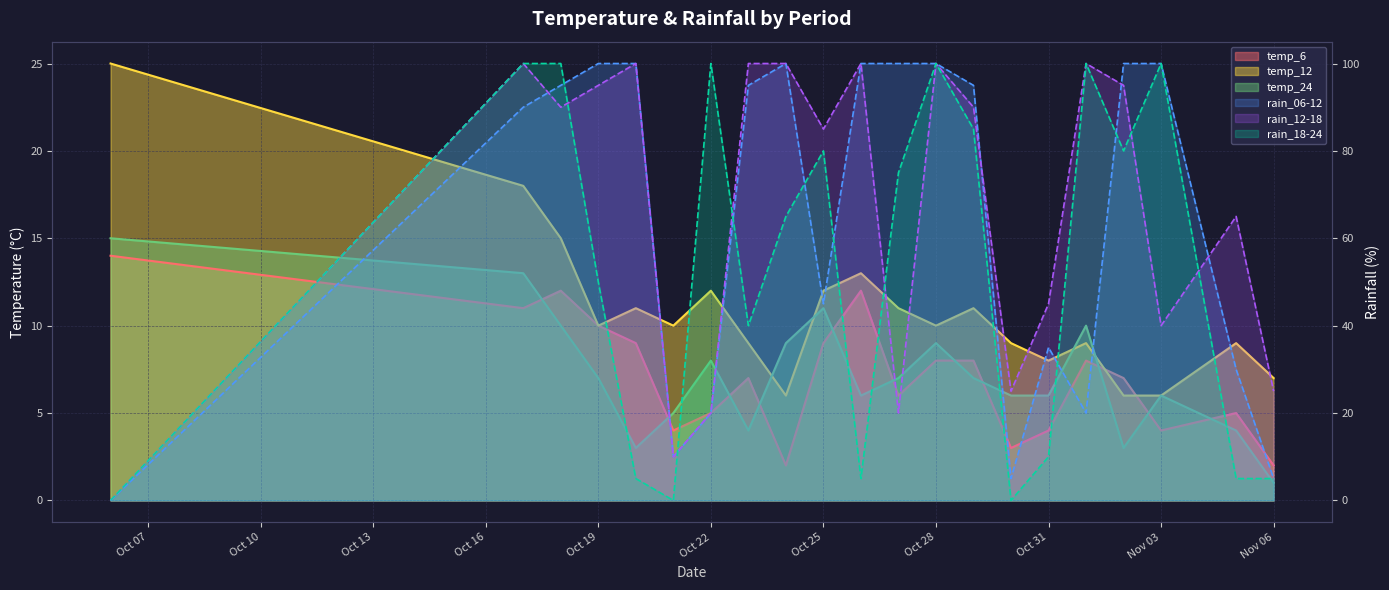

What is the spread (max minus min) of values at 2023-10-23?

96